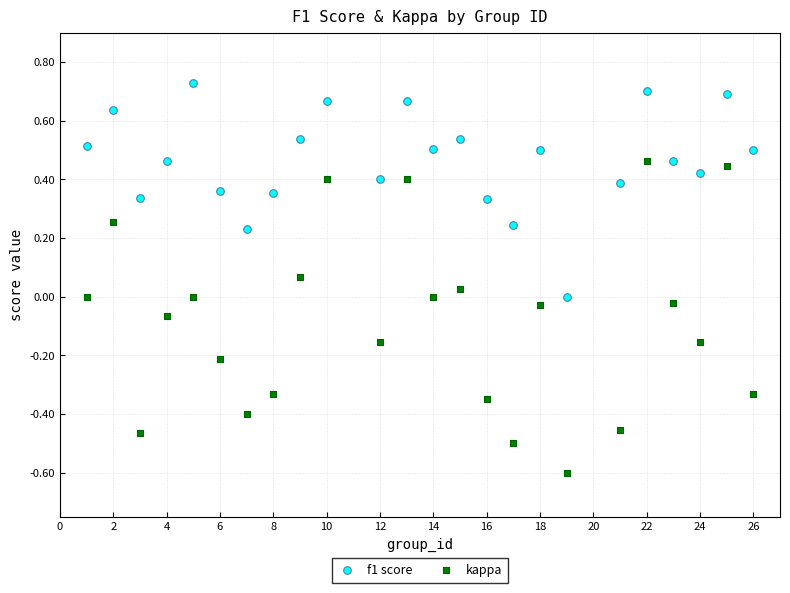

Which series has the largest Y range (max minus min)?

kappa